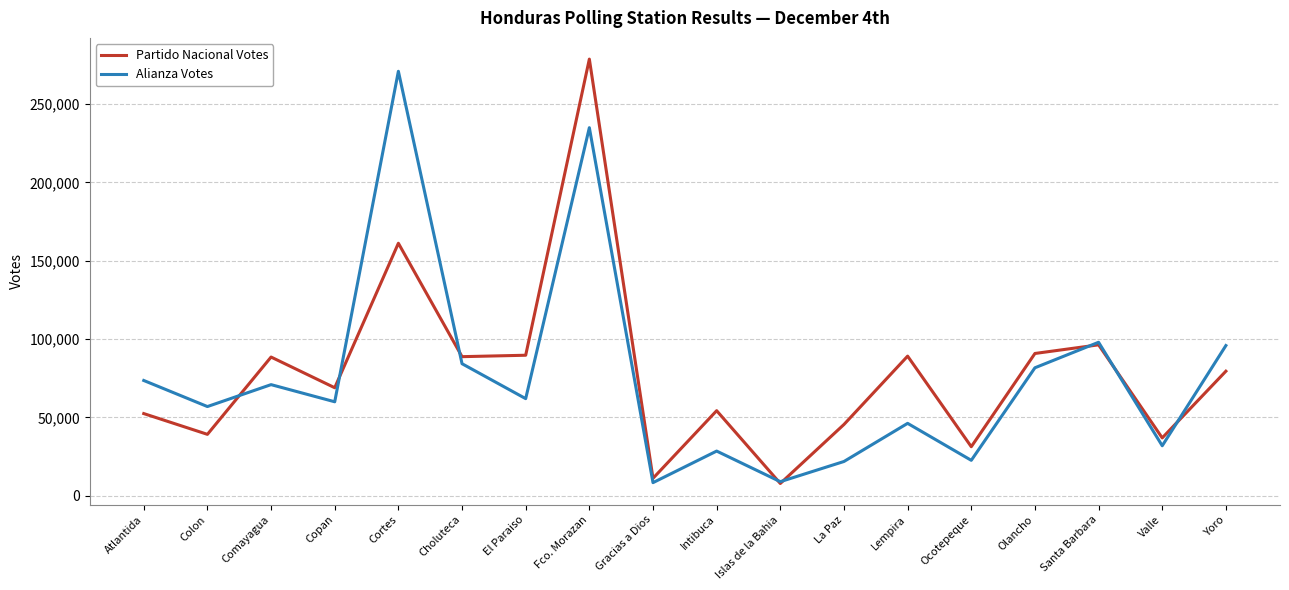

At which category is the sum across all series the highest?

Fco. Morazan